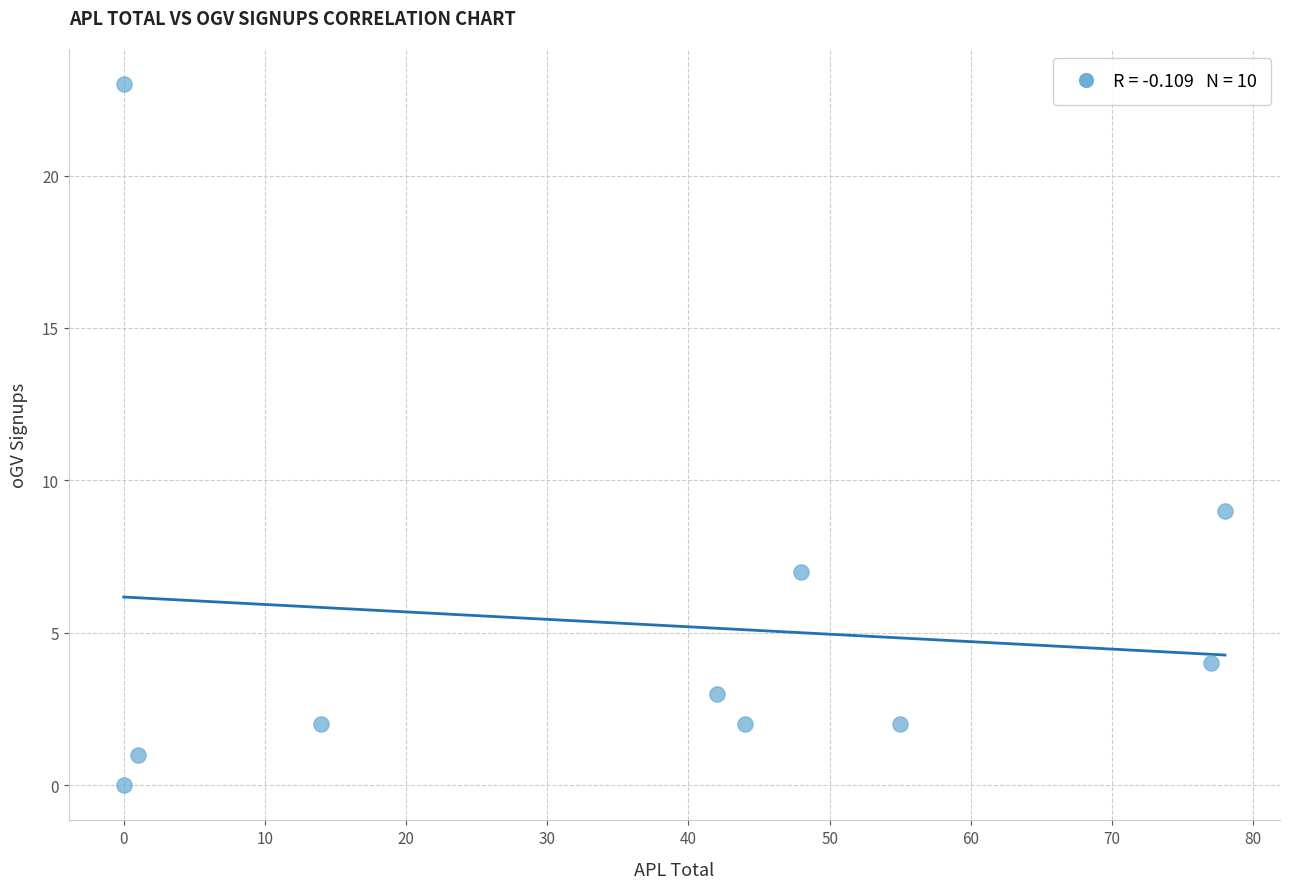

What is the range of Y values (max minus min)?

23